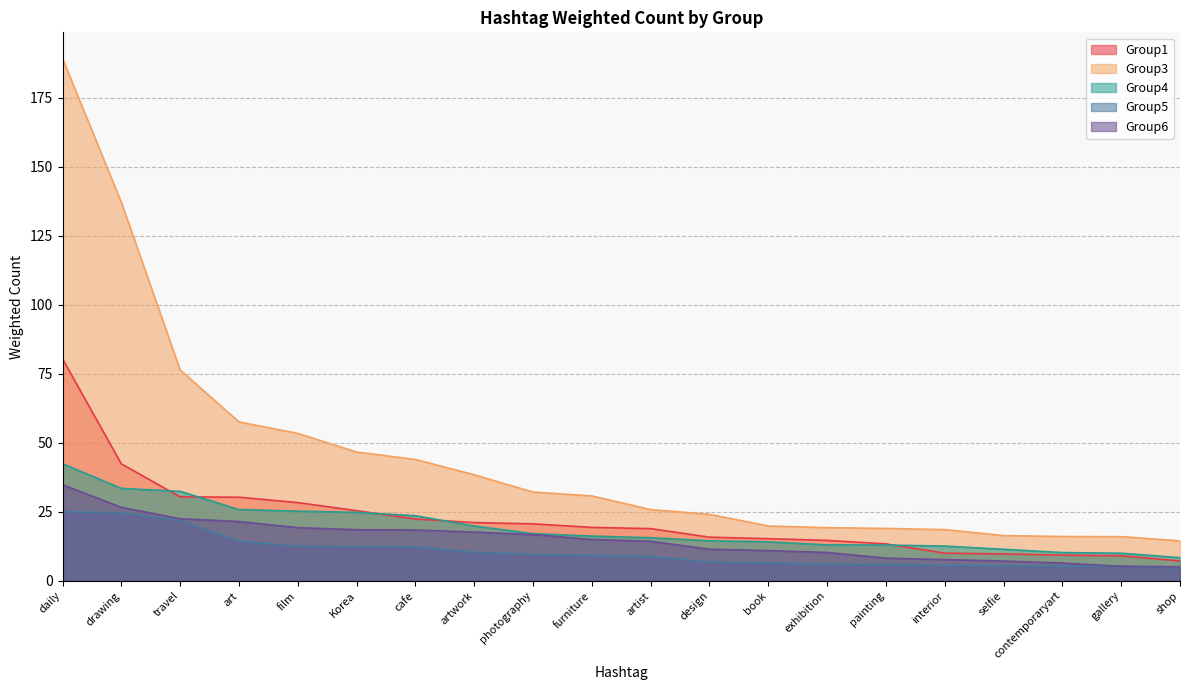

What is the value of the Group5 point at the 10th from the left?

9.2